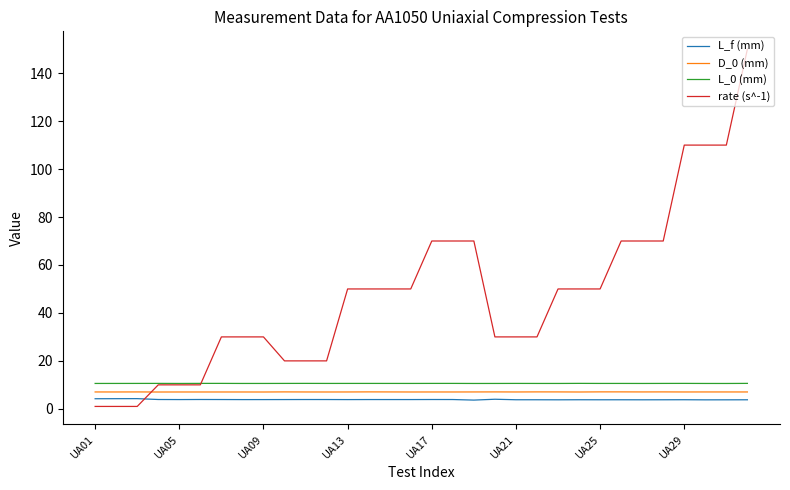

Which series ends up on top after the final intersection of D_0 (mm) and rate (s^-1)?

rate (s^-1)